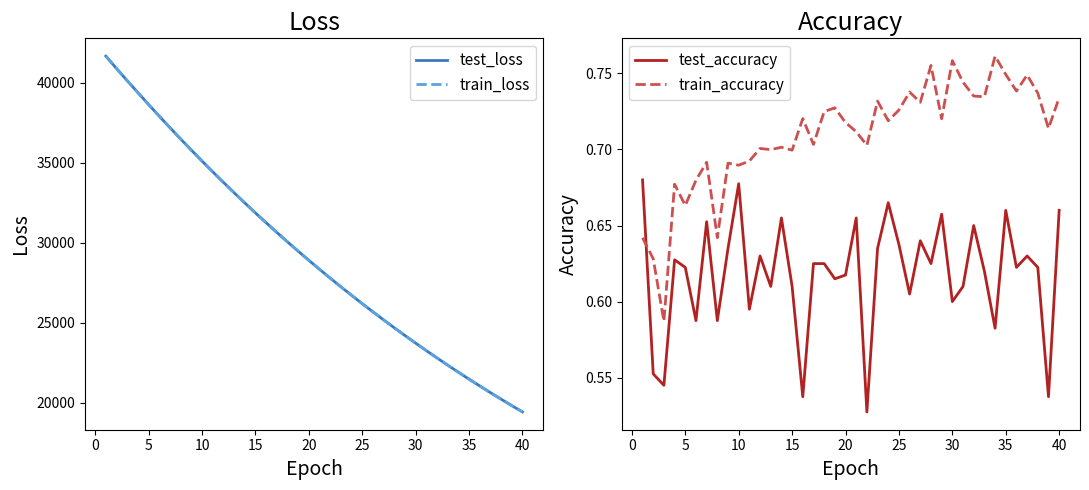

What is the minimum value for train_loss?

19417.2